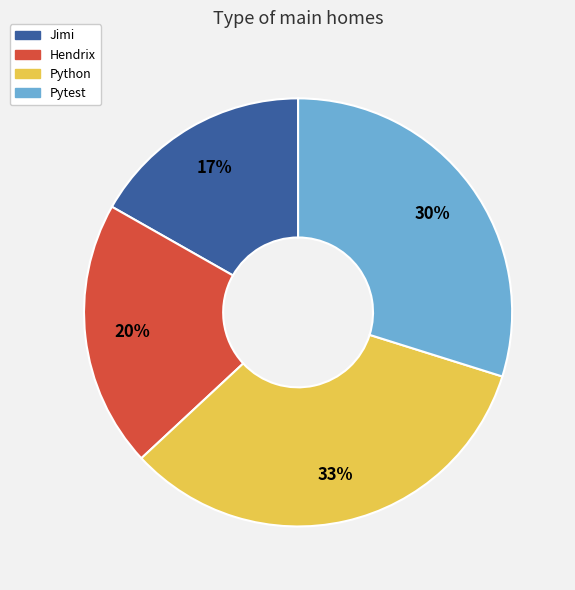

To the nearest percent, what portion does Pytest represent?

30%